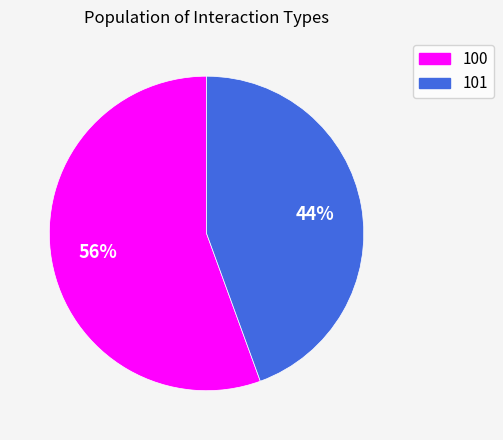

Which has a higher value, 101 or 100?

100